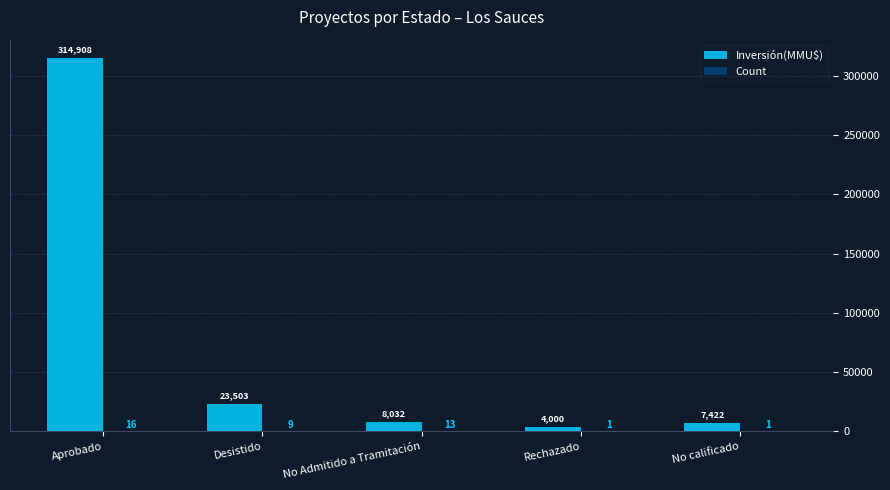

How many groups of bars are there?

5